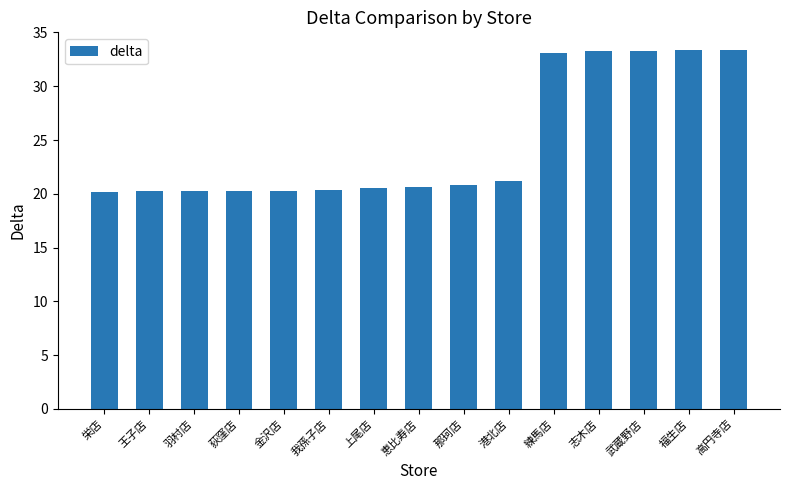

True or false: the data shows 20.8 at 那珂店.

True